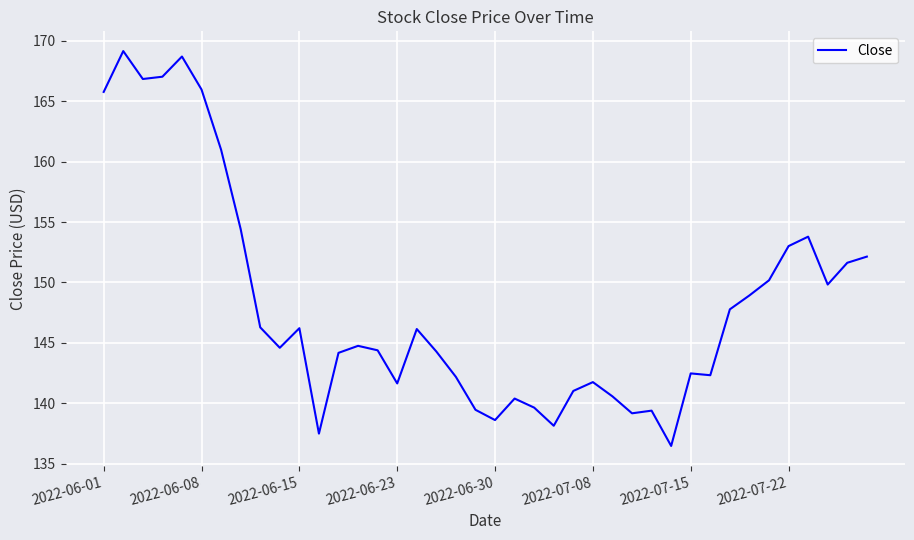

What is the difference between the maximum and minimum values?

32.7